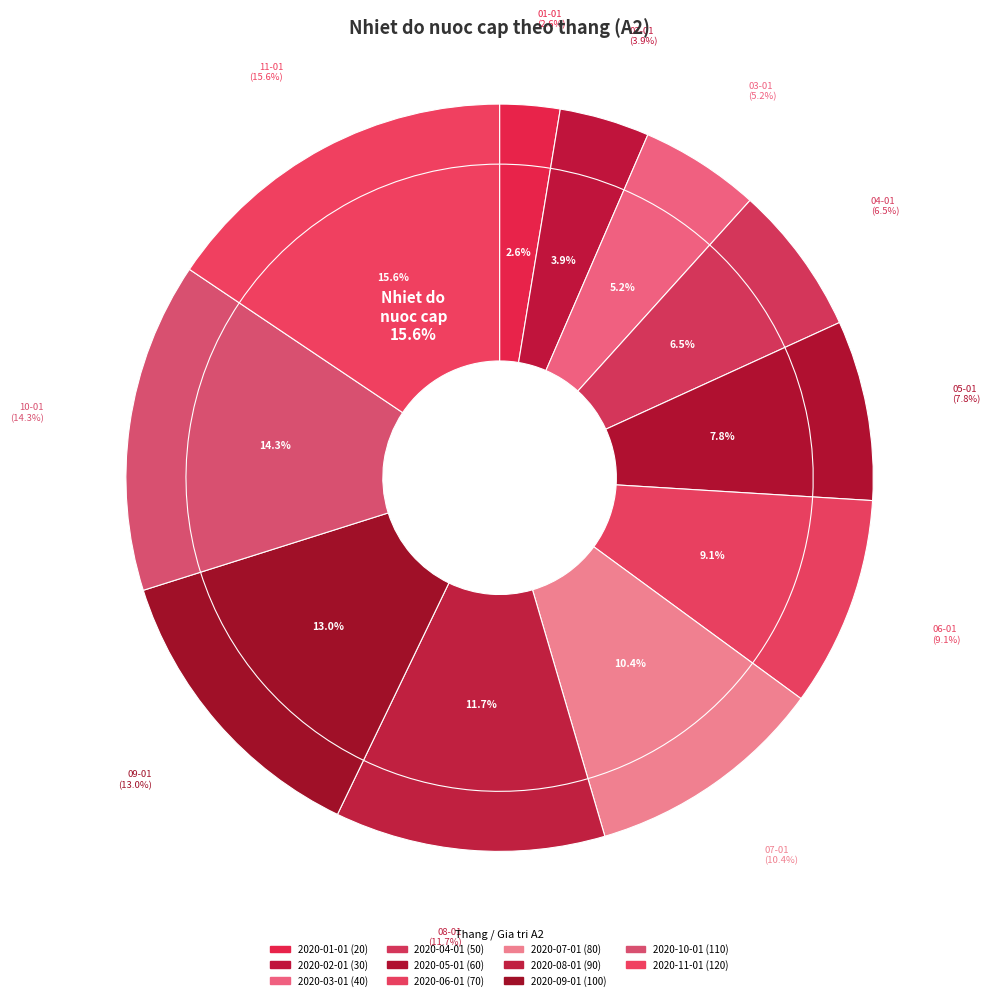

What is the largest slice in the pie chart?

2020-11-01